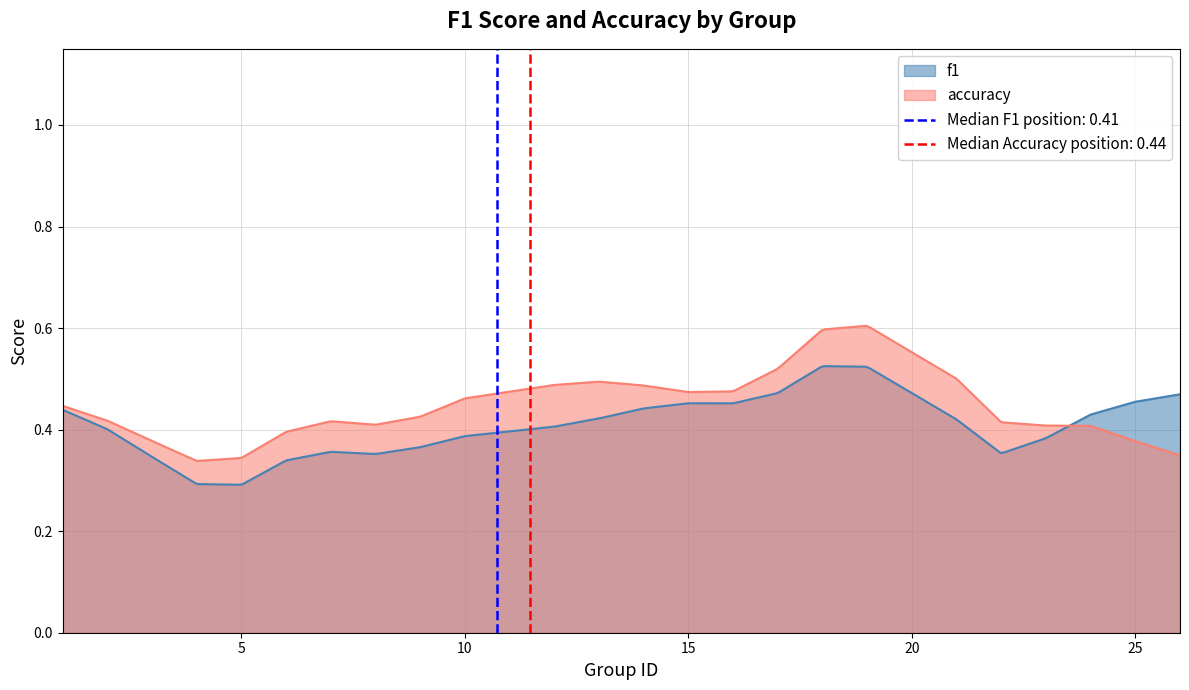

Is it true that f1 equals 0.4 at 9?

True